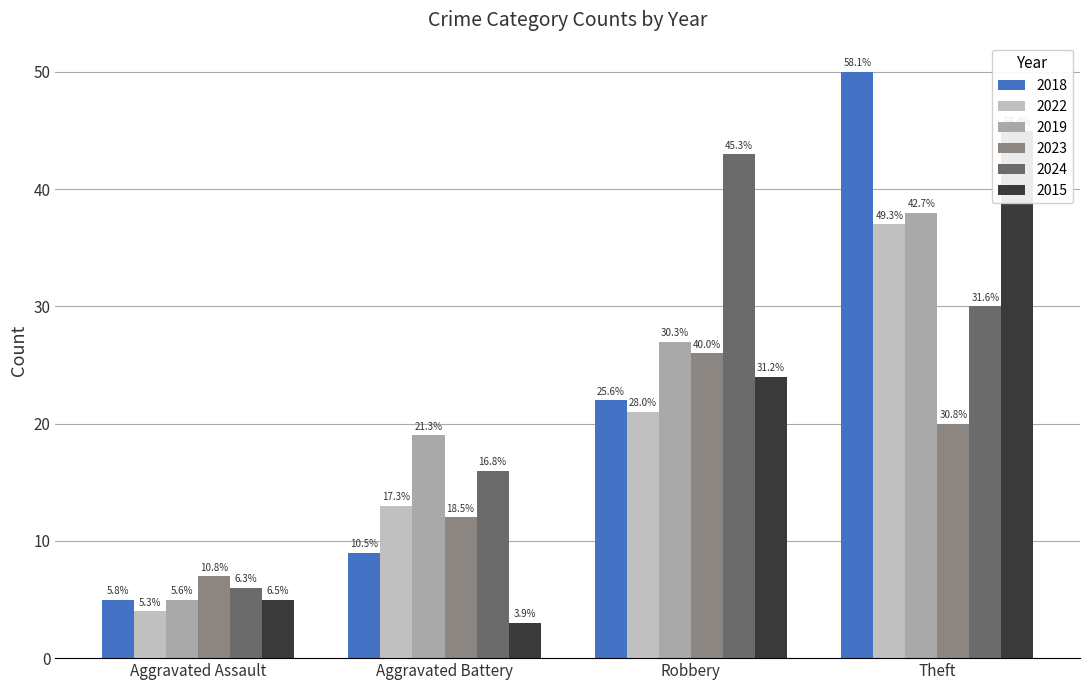

How many bars are there in each group?

6